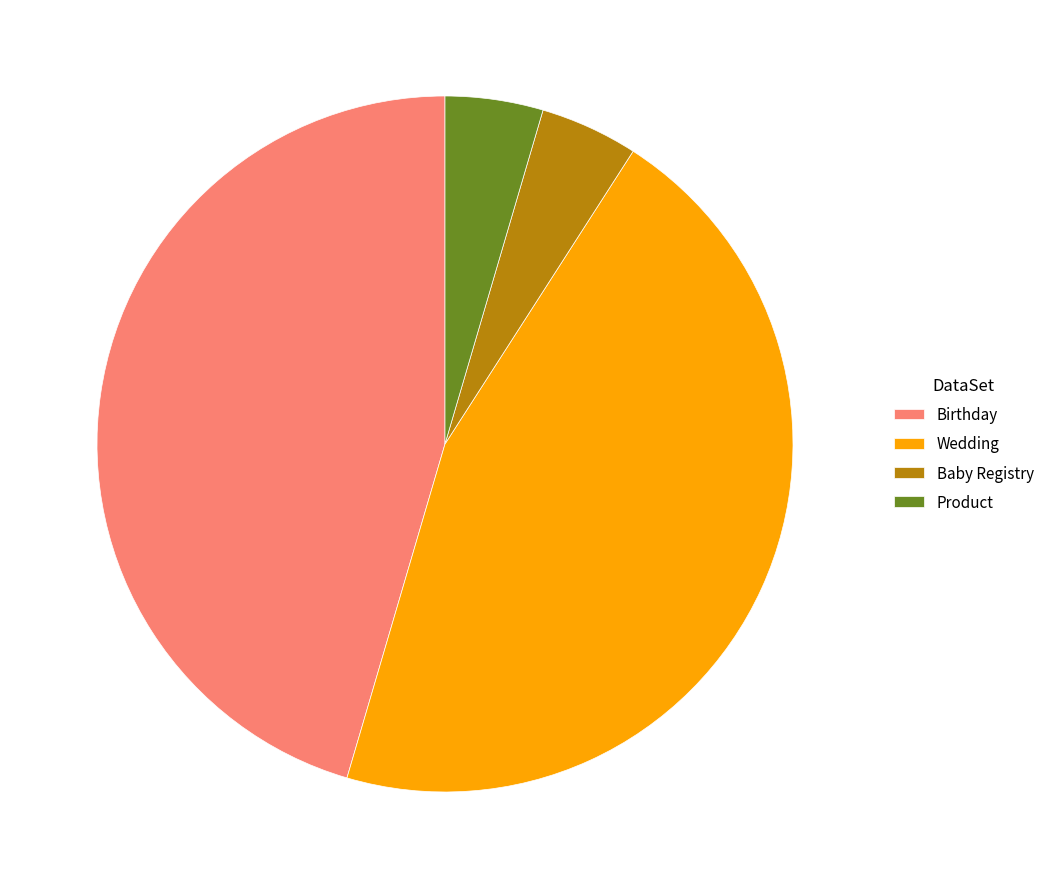

Which has a higher value, Wedding or Product?

Wedding